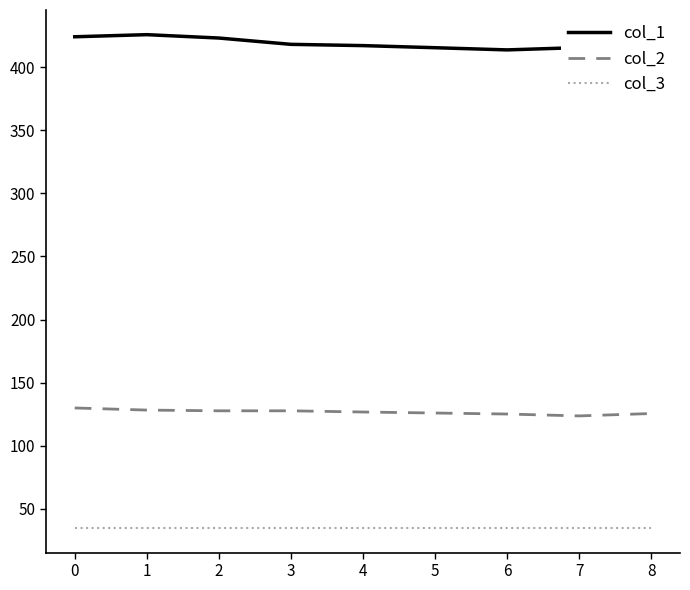

The value of col_2 at 1 is 58.1. True or false?

False